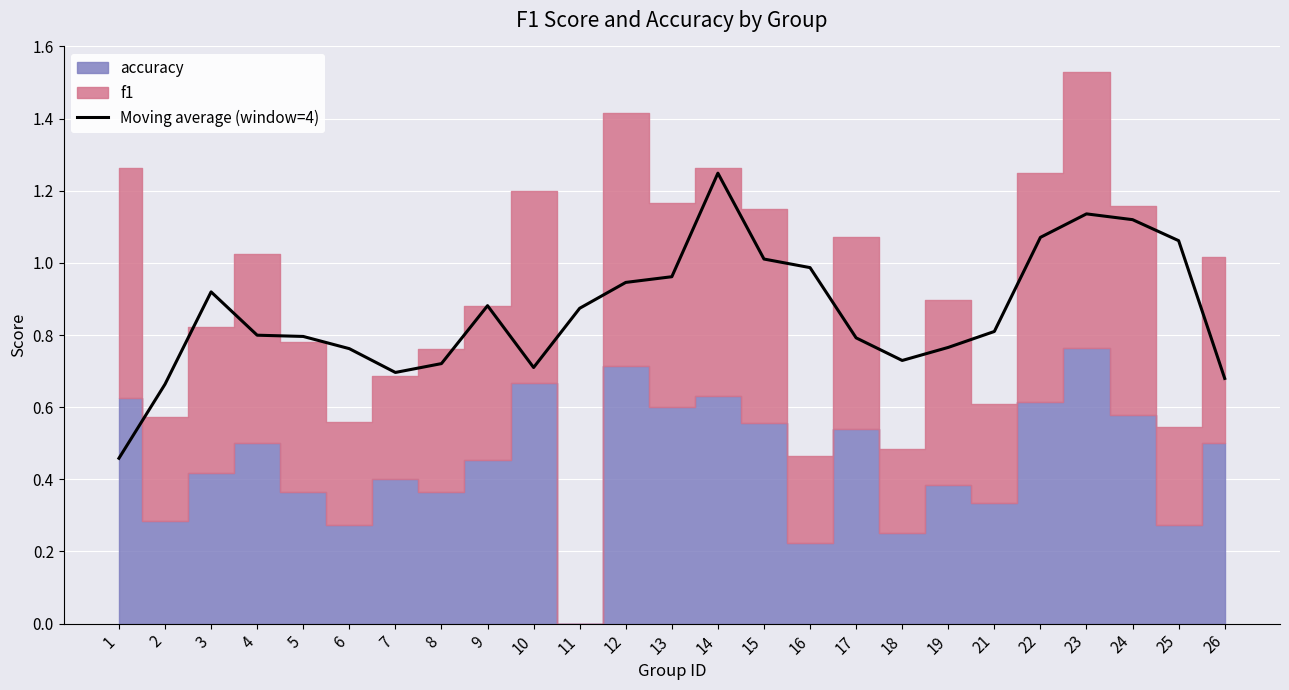

Which has a higher value, 2 or 4?

4